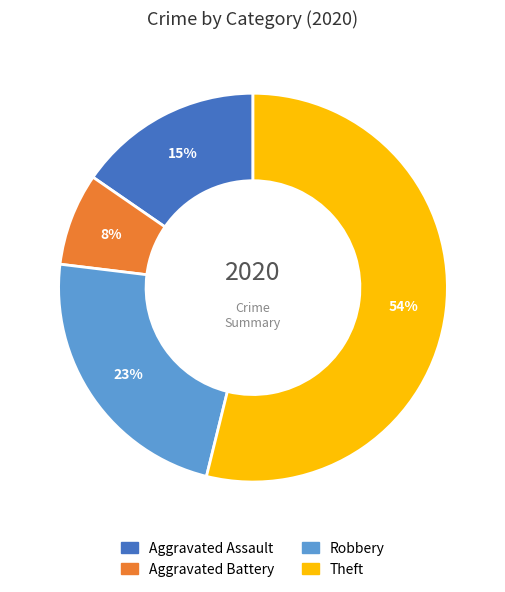

To the nearest percent, what is the difference between the largest and smallest slice percentages?

46%